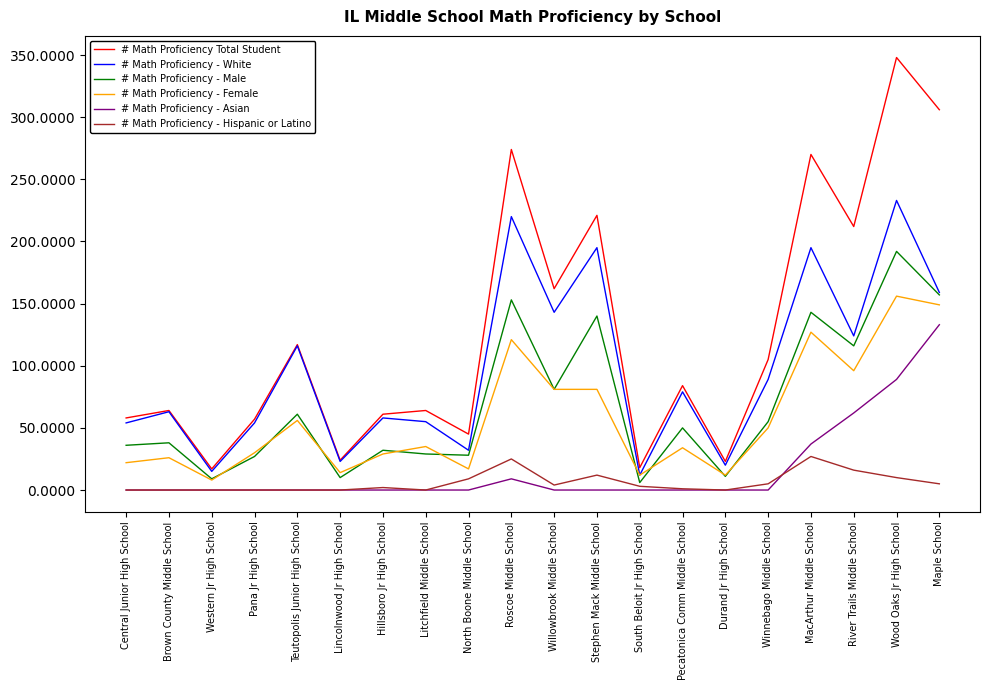

At which category does # Math Proficiency - Male reach its first local valley?

Western Jr High School